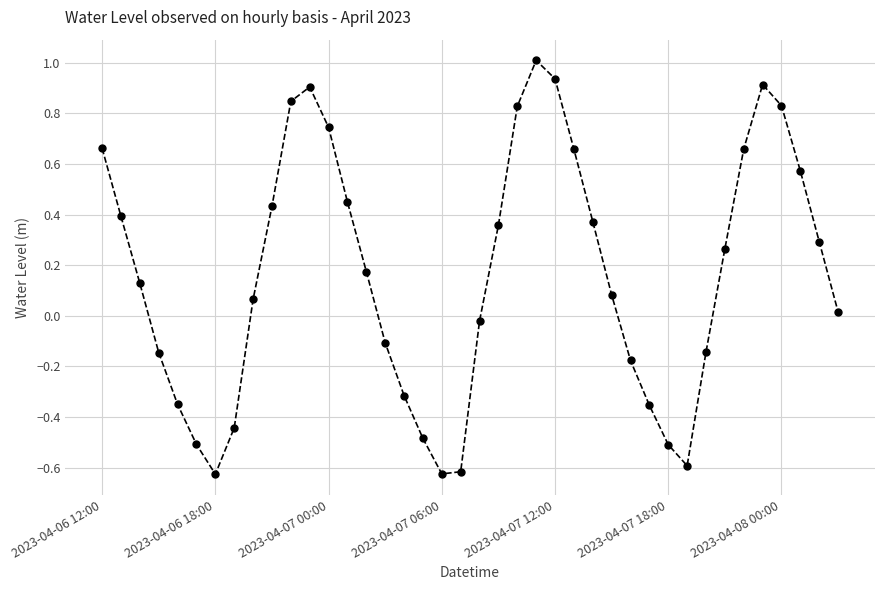

What is the difference between the maximum and minimum values?

1.6